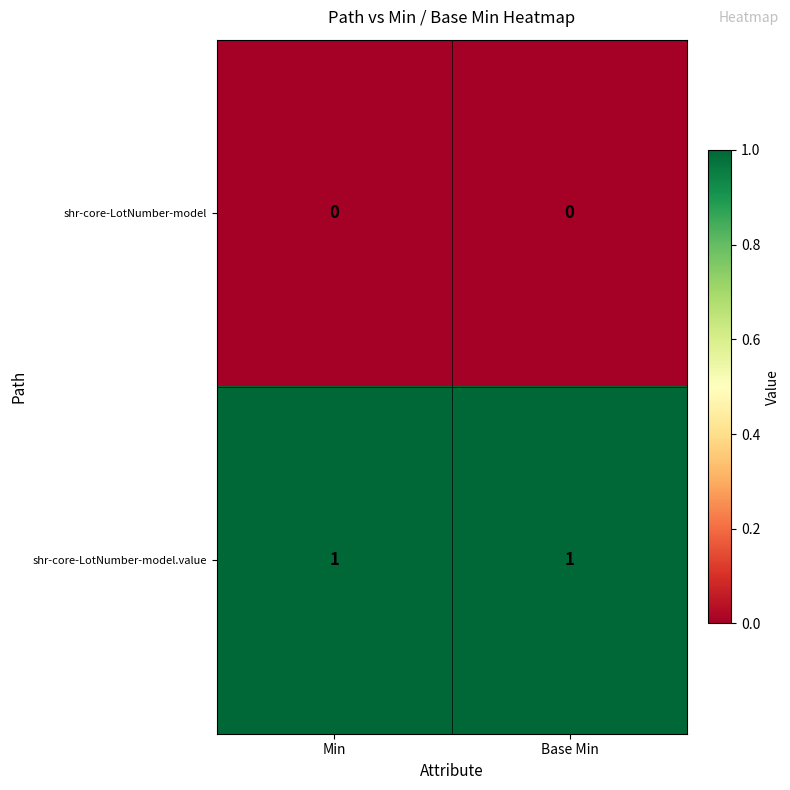

Reading right to left, transcribe all the data shown in this chart.

shr-core-LotNumber-model: Base Min=0	Min=0
shr-core-LotNumber-model.value: Base Min=1	Min=1